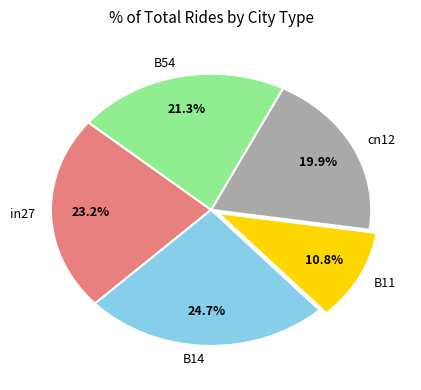

Between B14 and B54, which is larger?

B14